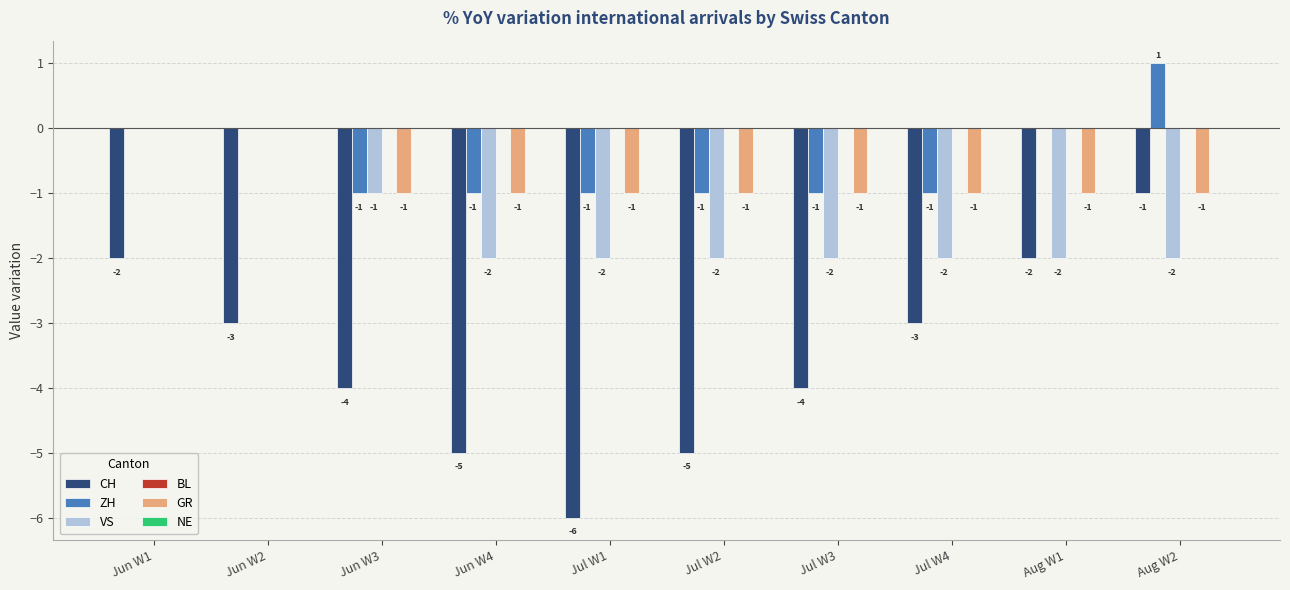

Are the bars grouped side by side (vs. stacked)?

Yes